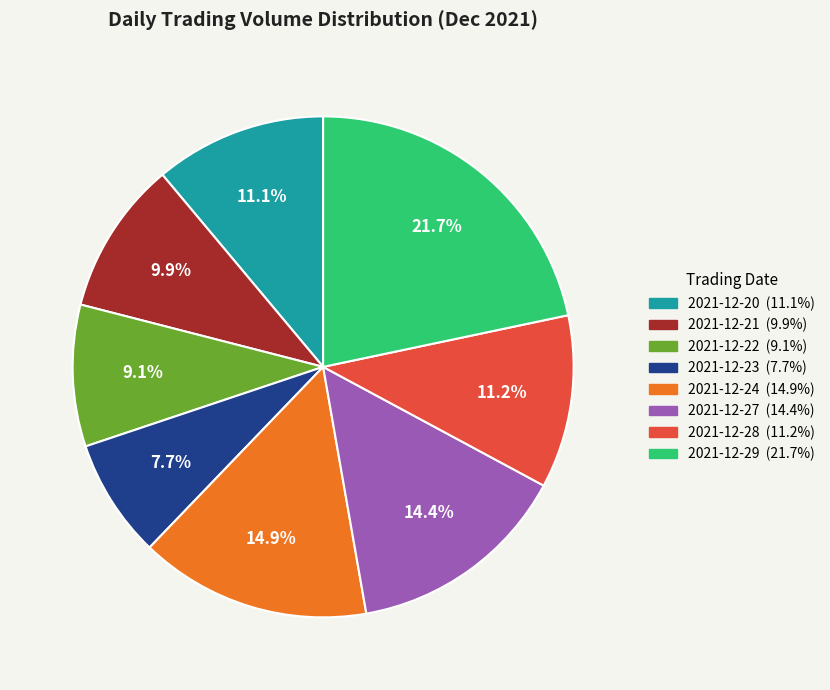

Between 2021-12-27 and 2021-12-20, which is larger?

2021-12-27